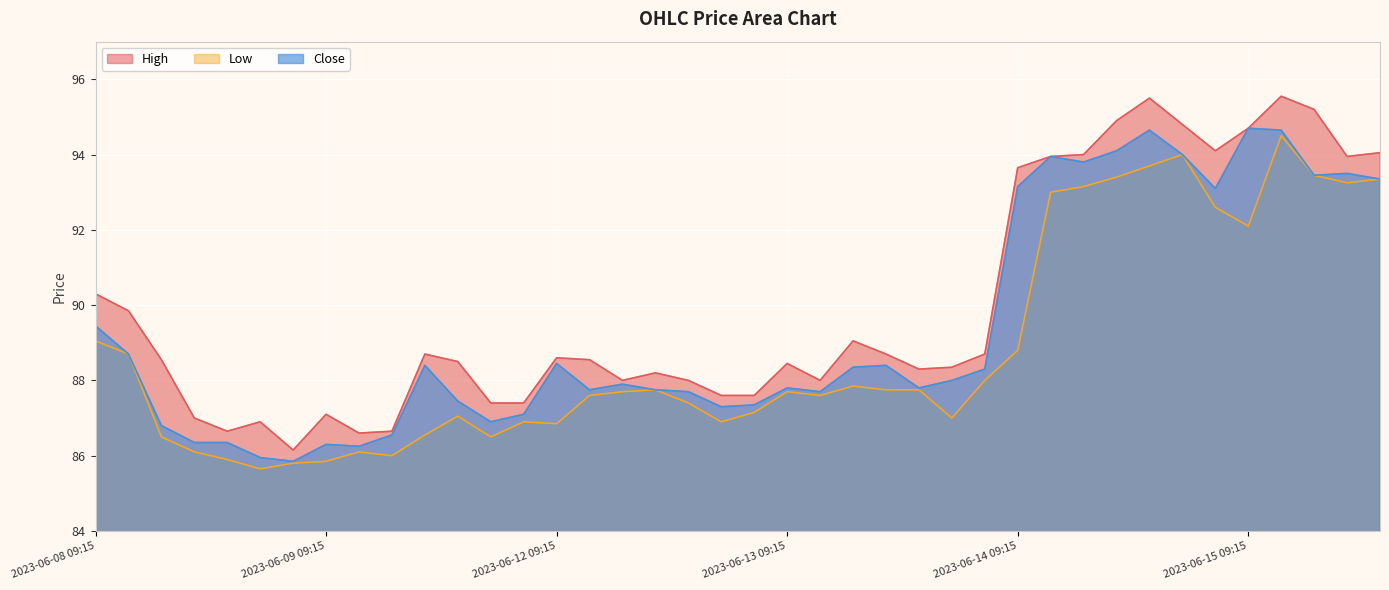

What value does the Low series have at 2023-06-14 11:15?

93.2